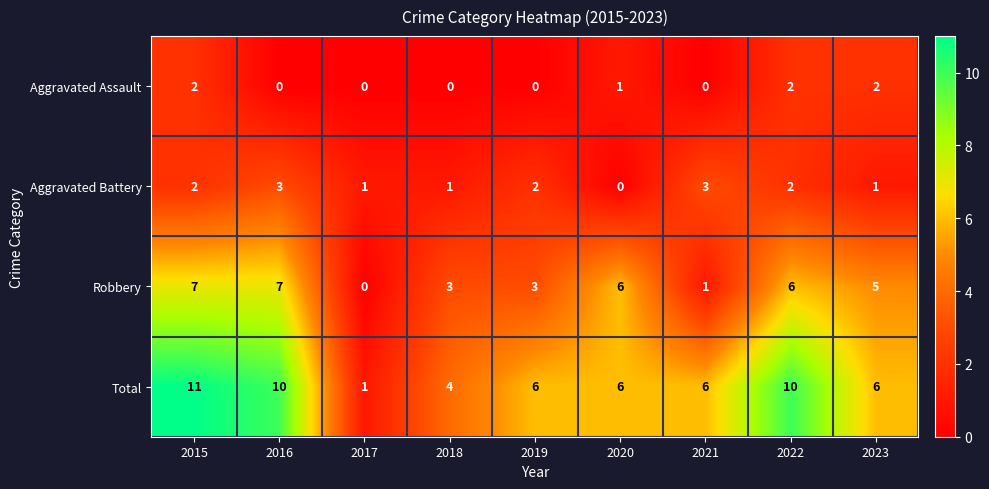

What is the maximum value shown in the chart?

11